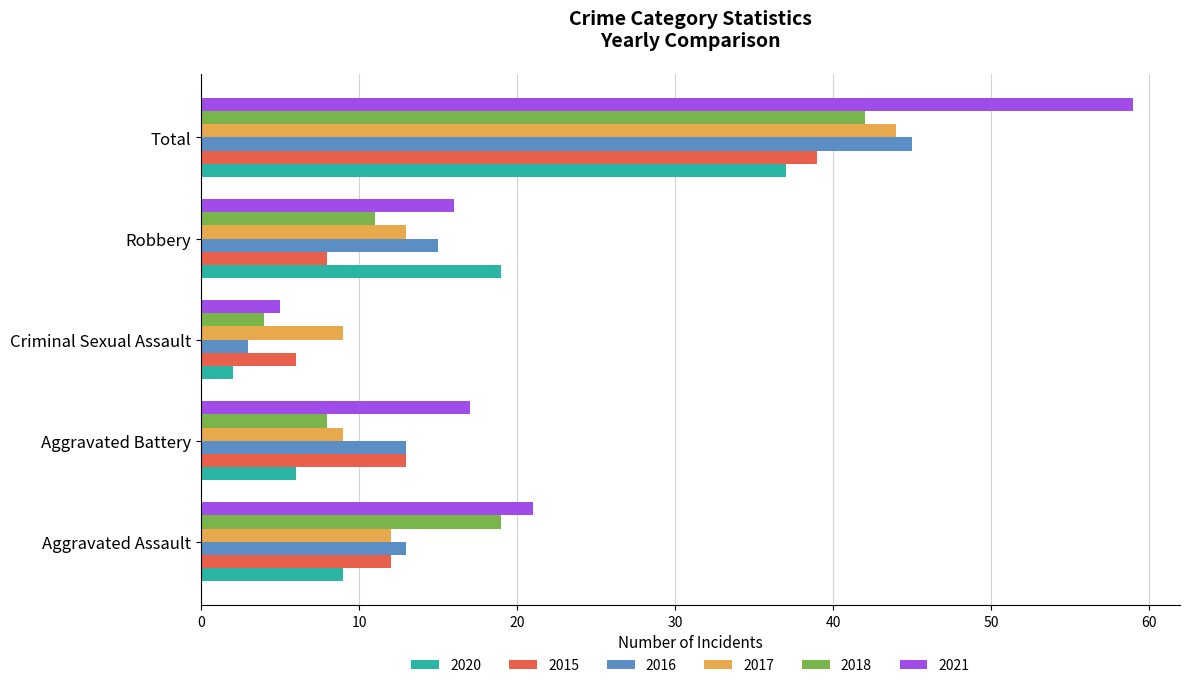

What is the difference between the maximum and second lowest values in the 2018 series?

34